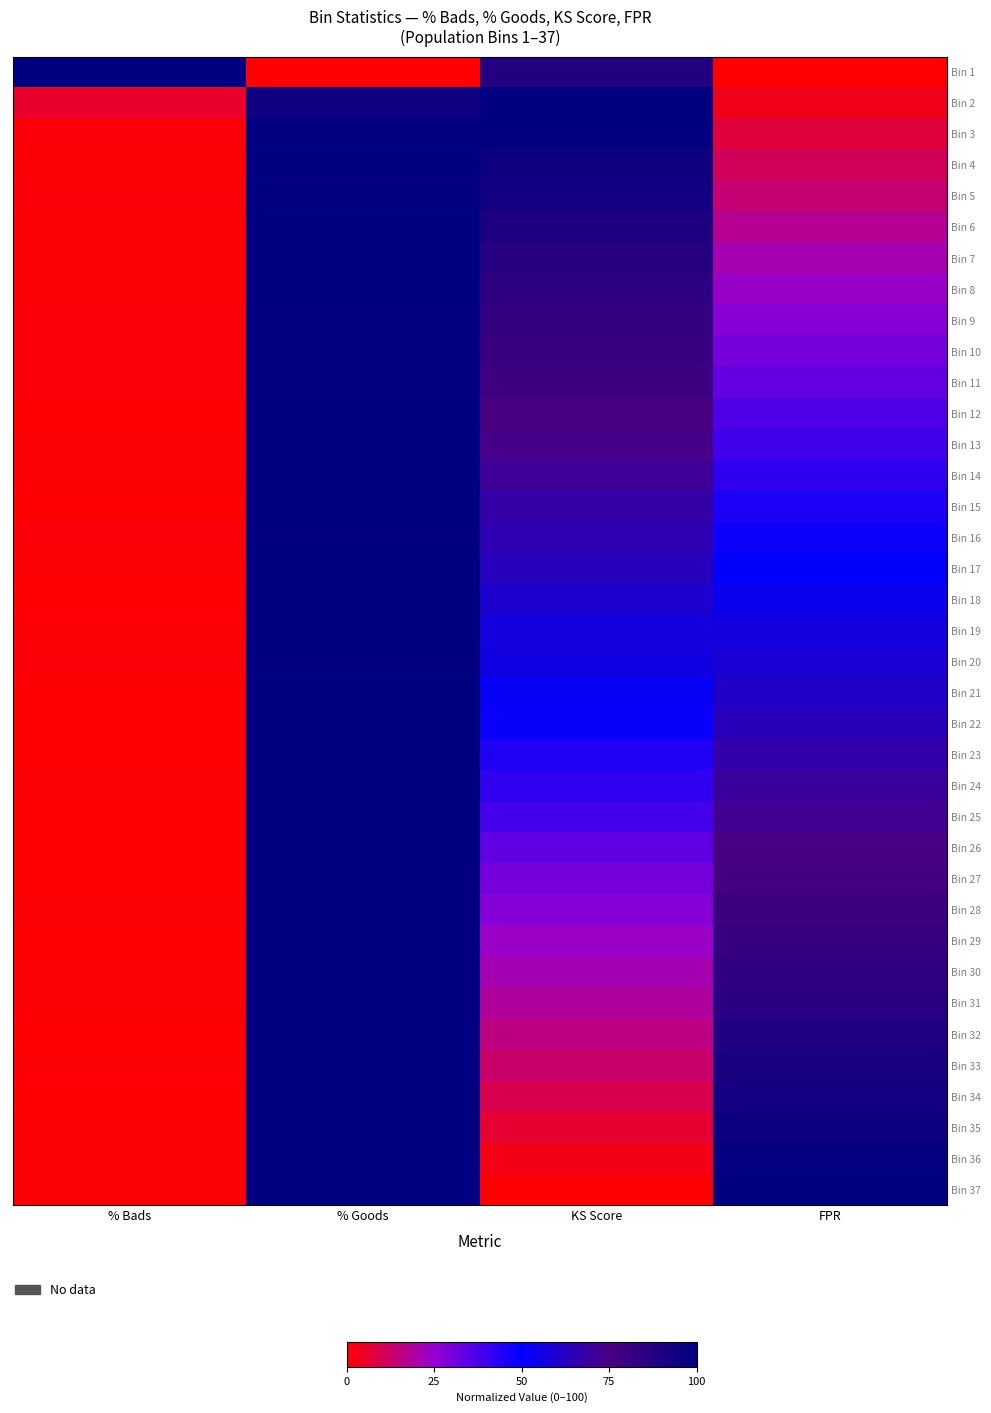

Rank the series at % Goods from highest to lowest value.

Bin 12, Bin 26, Bin 23, Bin 29, Bin 27, Bin 34, Bin 15, Bin 18, Bin 21, Bin 22, Bin 25, Bin 32, Bin 4, Bin 7, Bin 6, Bin 24, Bin 35, Bin 36, Bin 37, Bin 8, Bin 28, Bin 33, Bin 14, Bin 17, Bin 19, Bin 30, Bin 31, Bin 13, Bin 16, Bin 5, Bin 11, Bin 3, Bin 9, Bin 10, Bin 20, Bin 2, Bin 1